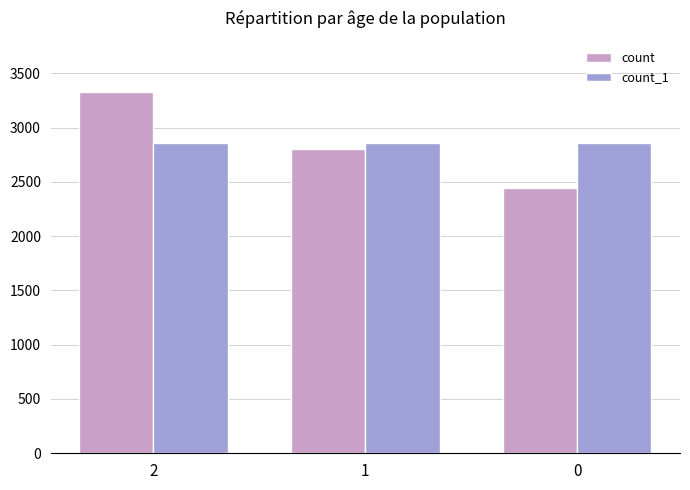

True or false: count has a value of 2446 at 0.

True